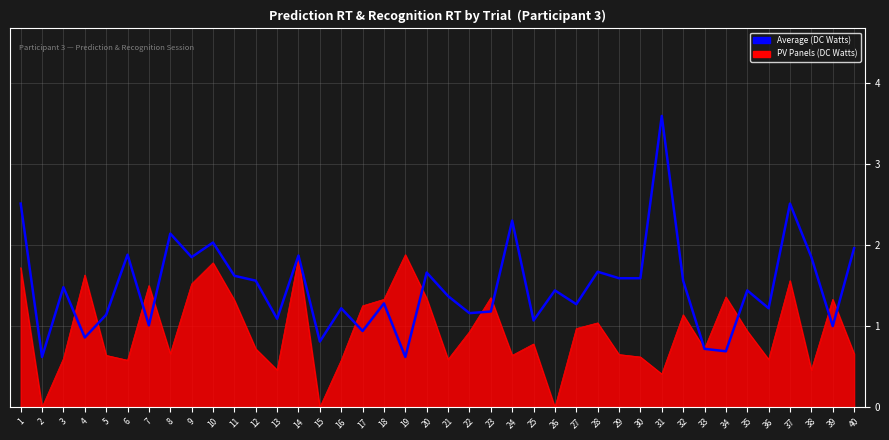

The value of PV Panels (DC Watts) at 36 is 0.1. True or false?

False